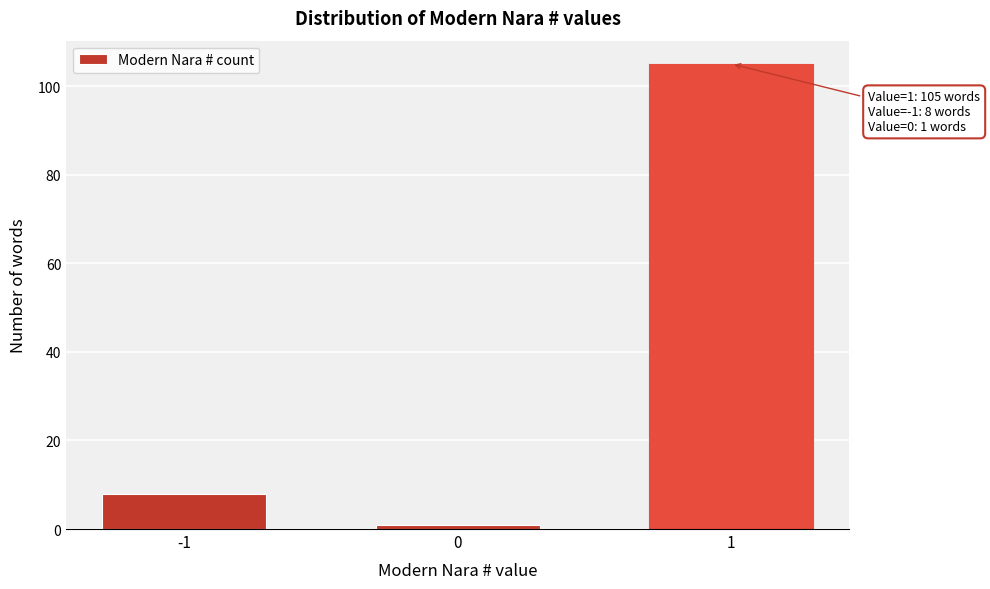

Reading left to right, list all the values displayed in this chart.

-1=8	0=1	1=105